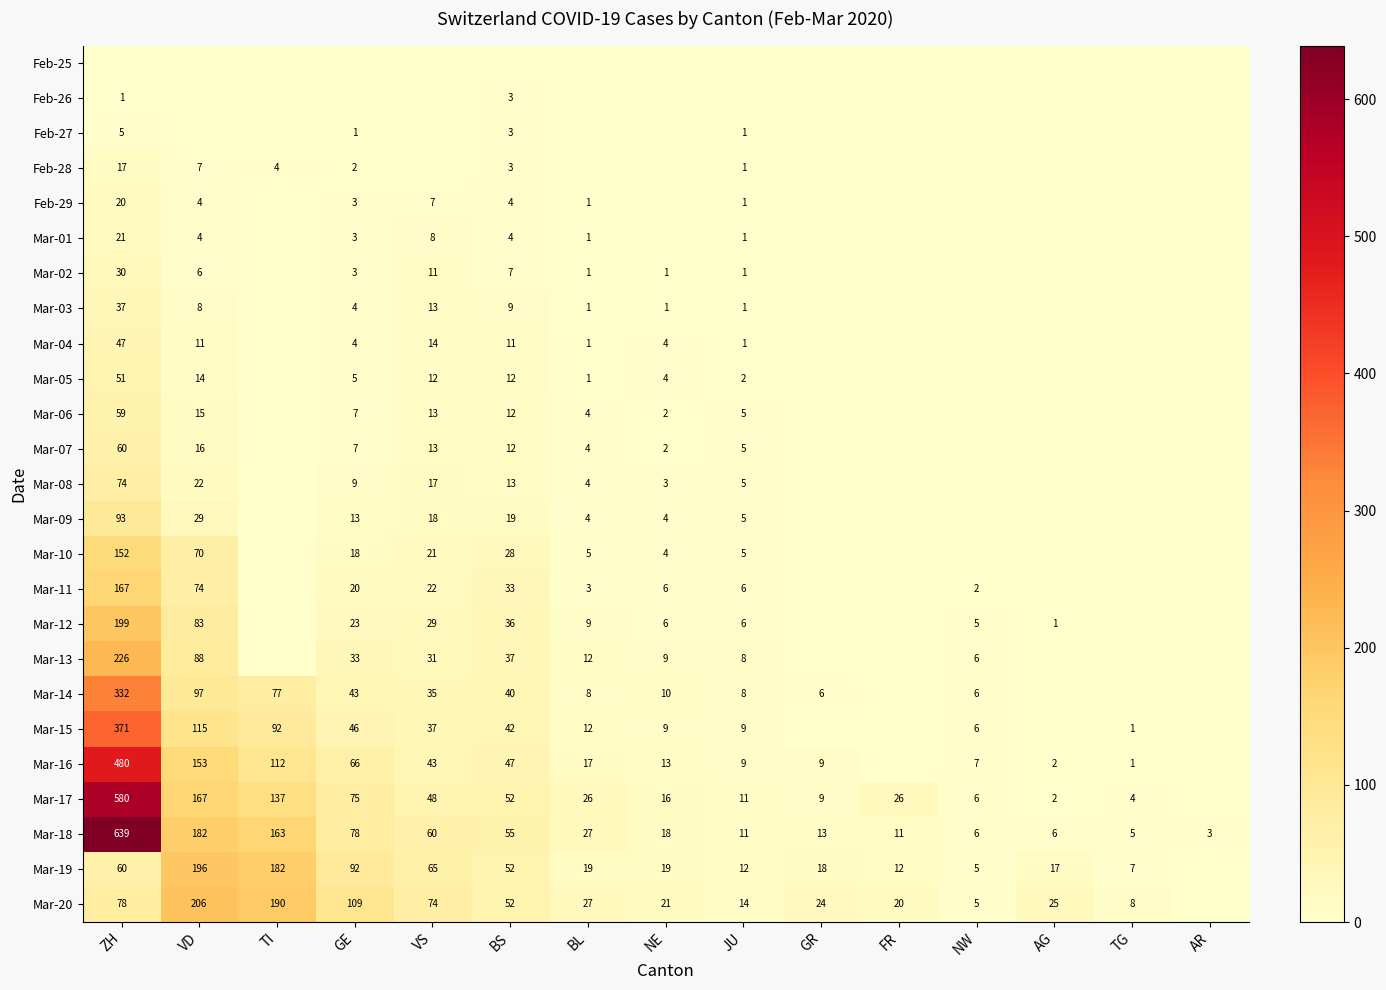

What is the spread (max minus min) of values at FR?

26